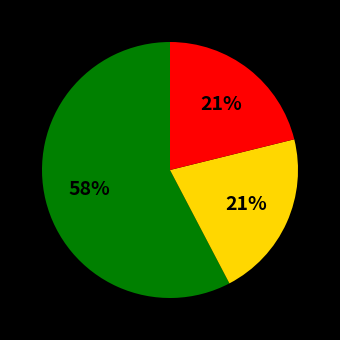

Does any single category account for the majority?

Yes